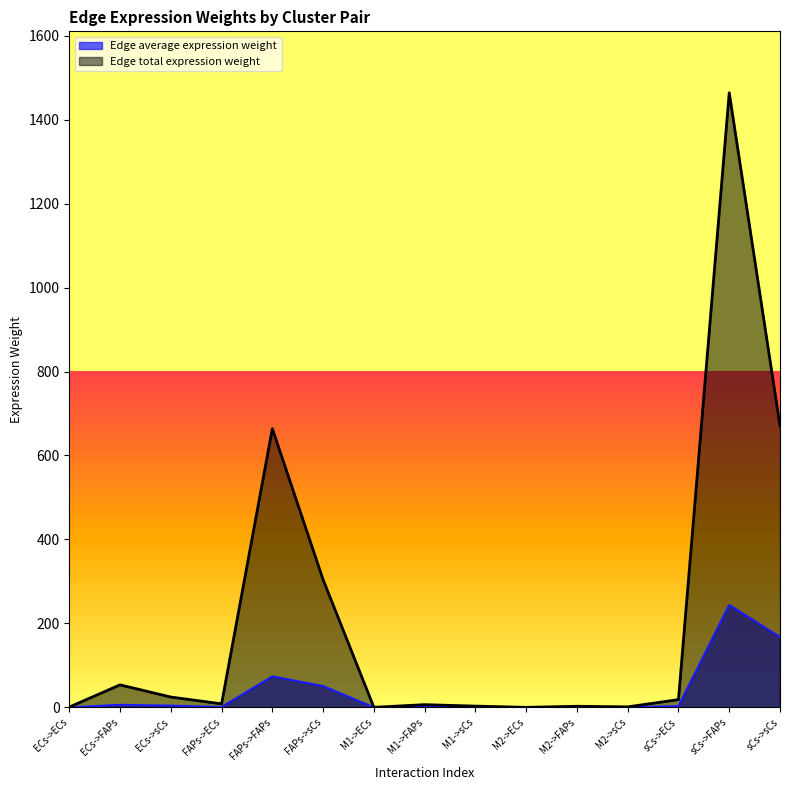

The Edge total expression weight series shows 8.4 at FAPs->ECs. True or false?

True